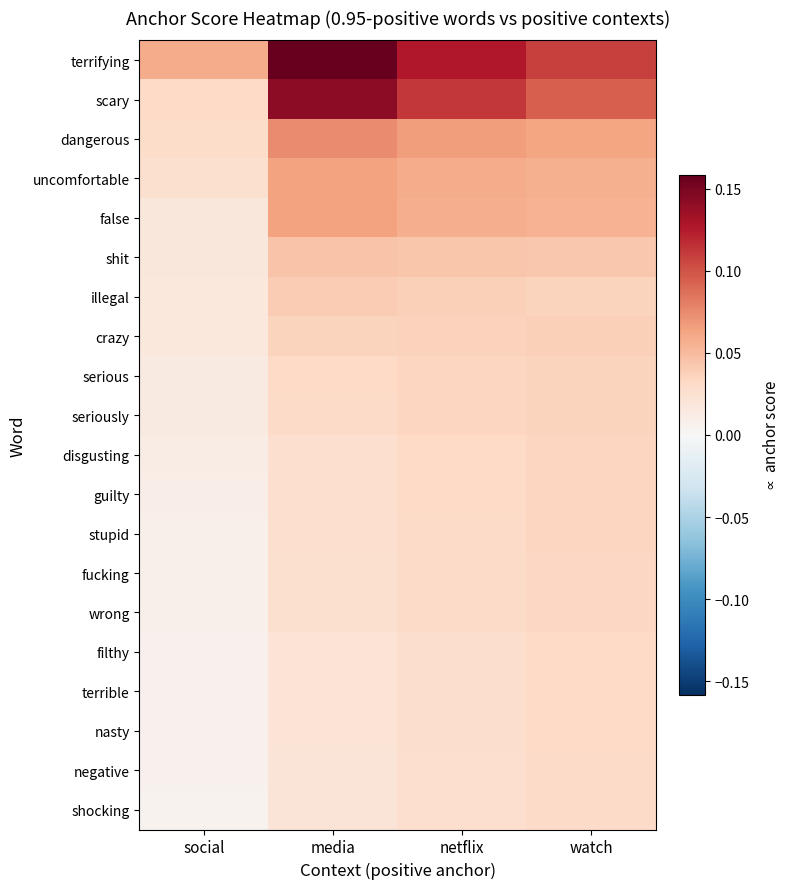

Reading left to right, list all the values displayed in this chart.

terrifying: social=0.1	media=0.2	netflix=0.1	watch=0.1
scary: social=0.0	media=0.1	netflix=0.1	watch=0.1
dangerous: social=0.0	media=0.1	netflix=0.1	watch=0.1
uncomfortable: social=0.0	media=0.1	netflix=0.1	watch=0.1
false: social=0.0	media=0.1	netflix=0.1	watch=0.1
shit: social=0.0	media=0.0	netflix=0.0	watch=0.0
illegal: social=0.0	media=0.0	netflix=0.0	watch=0.0
crazy: social=0.0	media=0.0	netflix=0.0	watch=0.0
serious: social=0.0	media=0.0	netflix=0.0	watch=0.0
seriously: social=0.0	media=0.0	netflix=0.0	watch=0.0
disgusting: social=0.0	media=0.0	netflix=0.0	watch=0.0
guilty: social=0.0	media=0.0	netflix=0.0	watch=0.0
stupid: social=0.0	media=0.0	netflix=0.0	watch=0.0
fucking: social=0.0	media=0.0	netflix=0.0	watch=0.0
wrong: social=0.0	media=0.0	netflix=0.0	watch=0.0
filthy: social=0.0	media=0.0	netflix=0.0	watch=0.0
terrible: social=0.0	media=0.0	netflix=0.0	watch=0.0
nasty: social=0.0	media=0.0	netflix=0.0	watch=0.0
negative: social=0.0	media=0.0	netflix=0.0	watch=0.0
shocking: social=0.0	media=0.0	netflix=0.0	watch=0.0